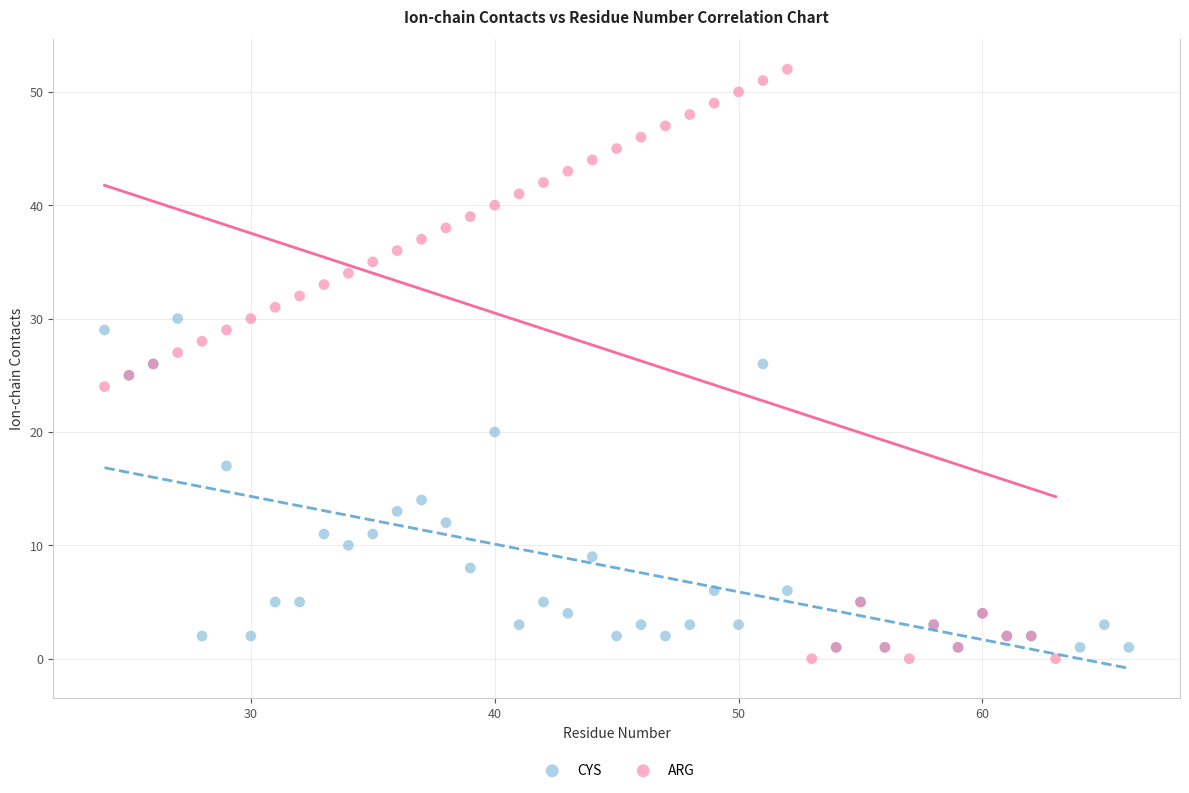

What are all the series names shown in the legend?

CYS, ARG